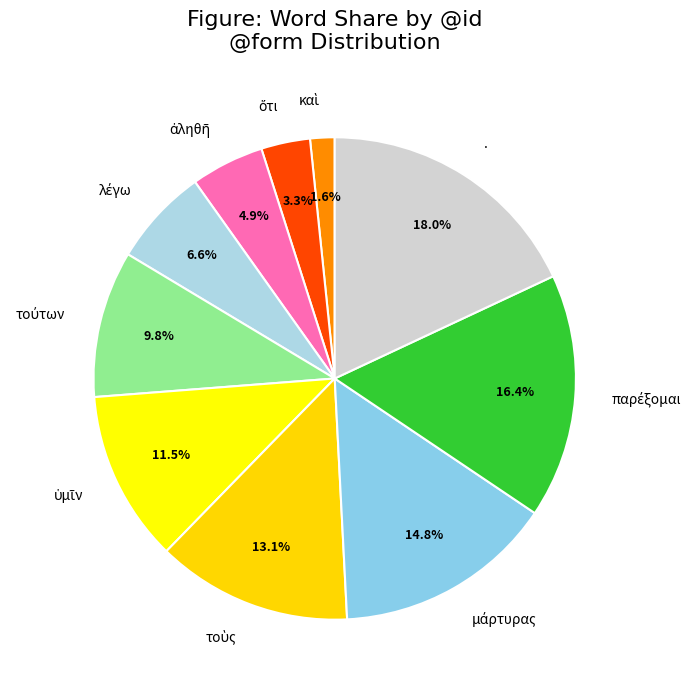

Is there any slice that represents more than half of the pie?

No